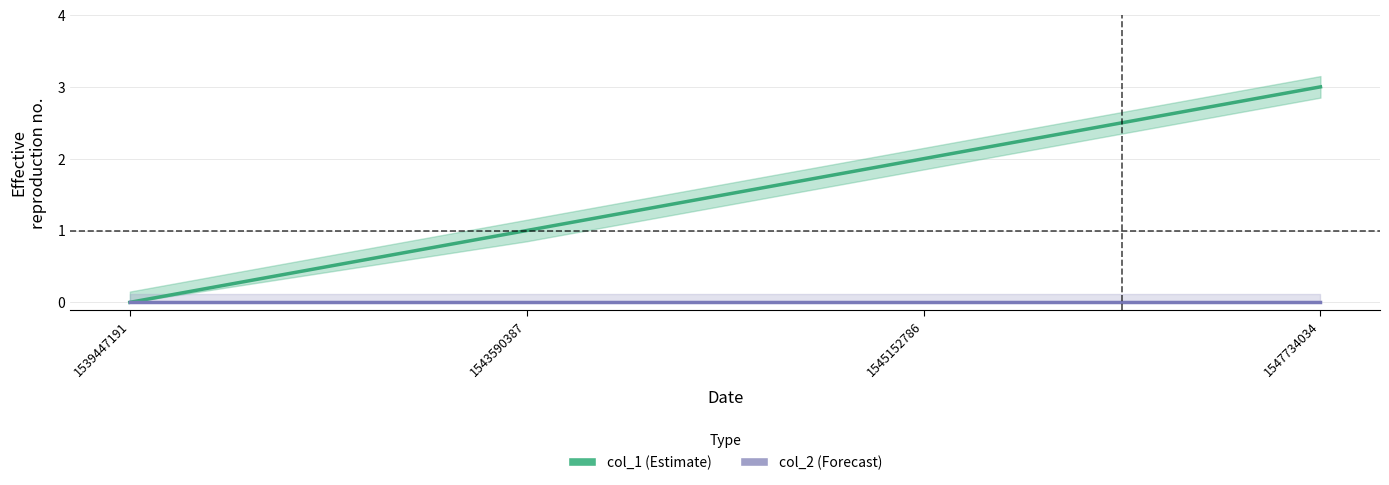

What is the value of the col_1 point at the 3rd from the left?

2